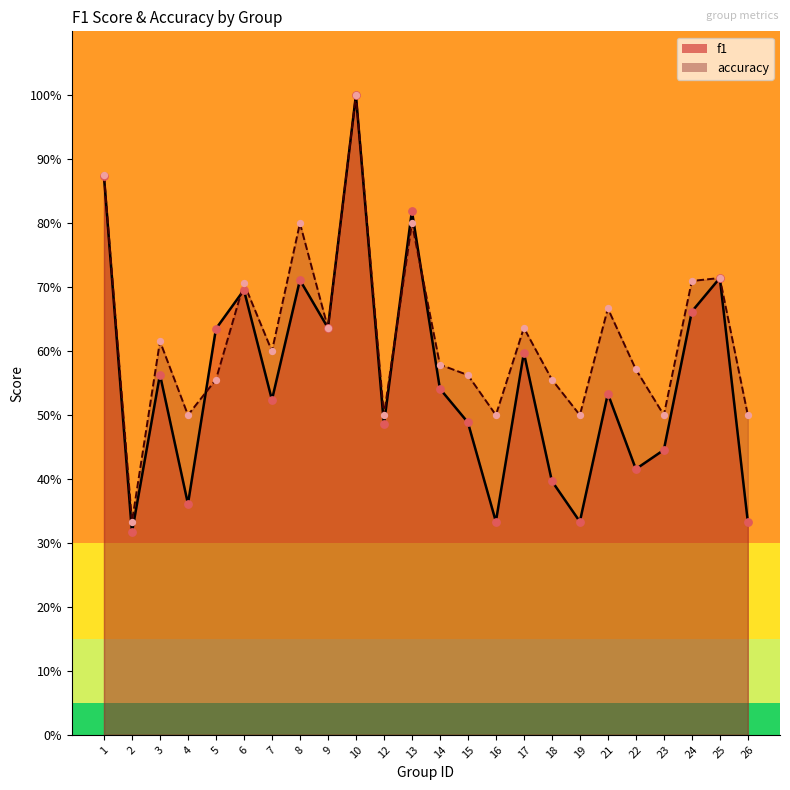

Which series contains the highest Y value?

f1